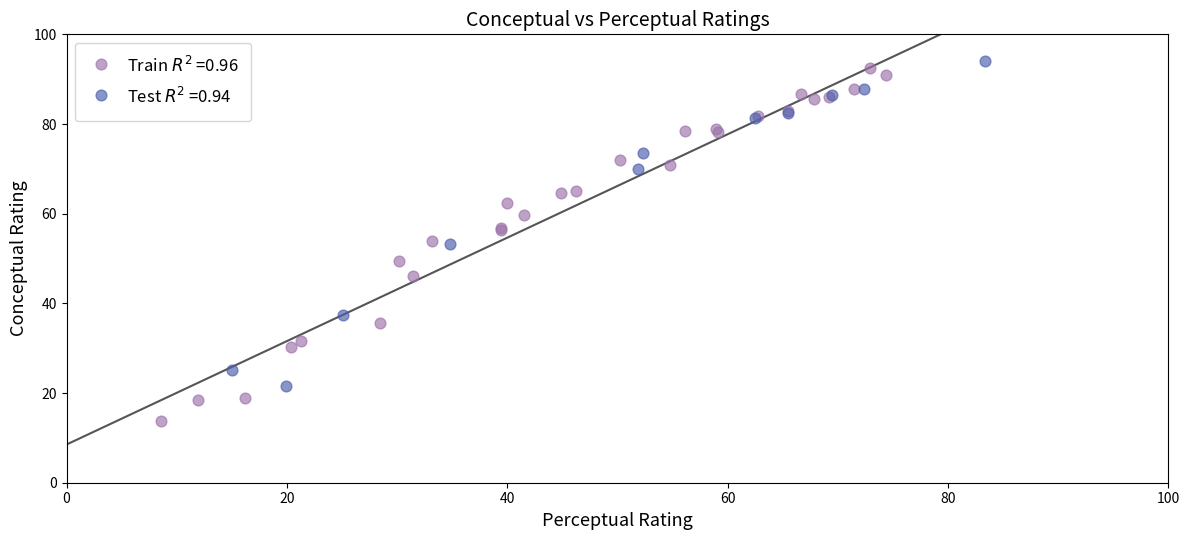

What are all the series names shown in the legend?

Train $R^2$ =0.96, Test $R^2$ =0.94